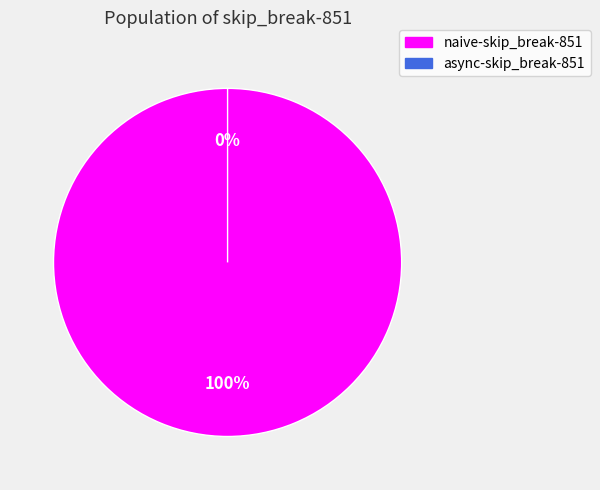

To the nearest percent, what is the combined percentage of async-skip_break-851 and naive-skip_break-851?

100%